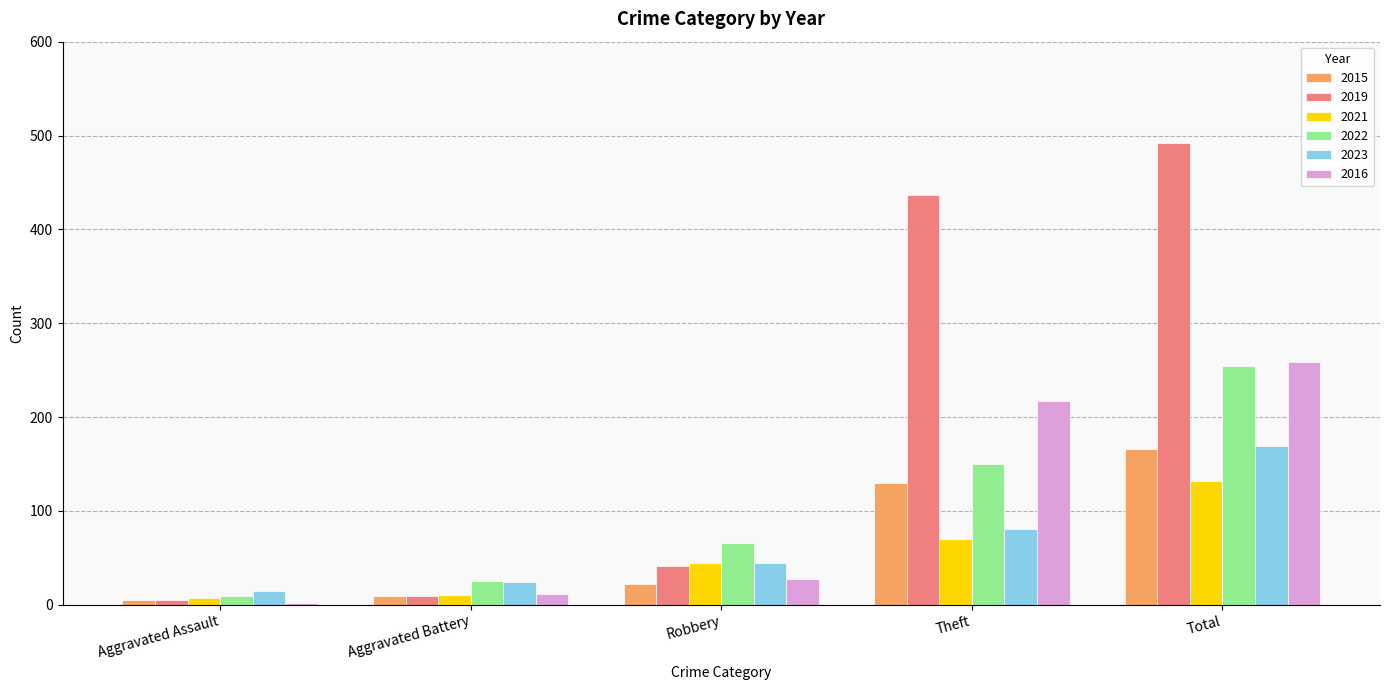

What is the total value across all series at Robbery?

245